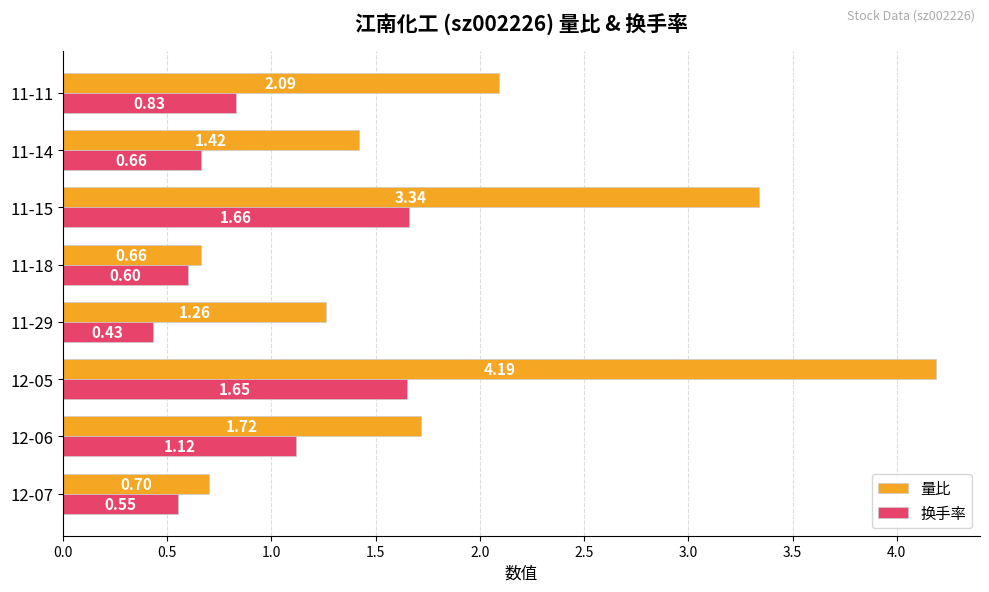

Which series has the widest spread of values?

量比